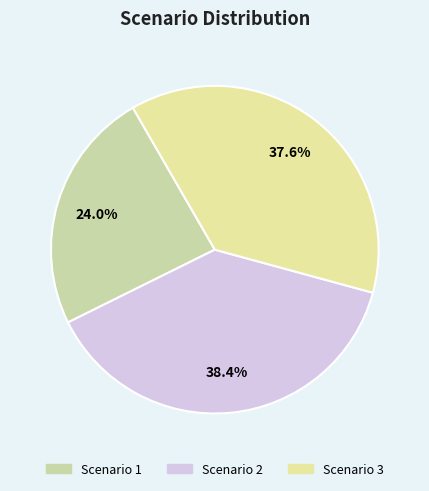

Rank the categories by value from lowest to highest.

Scenario 1, Scenario 3, Scenario 2